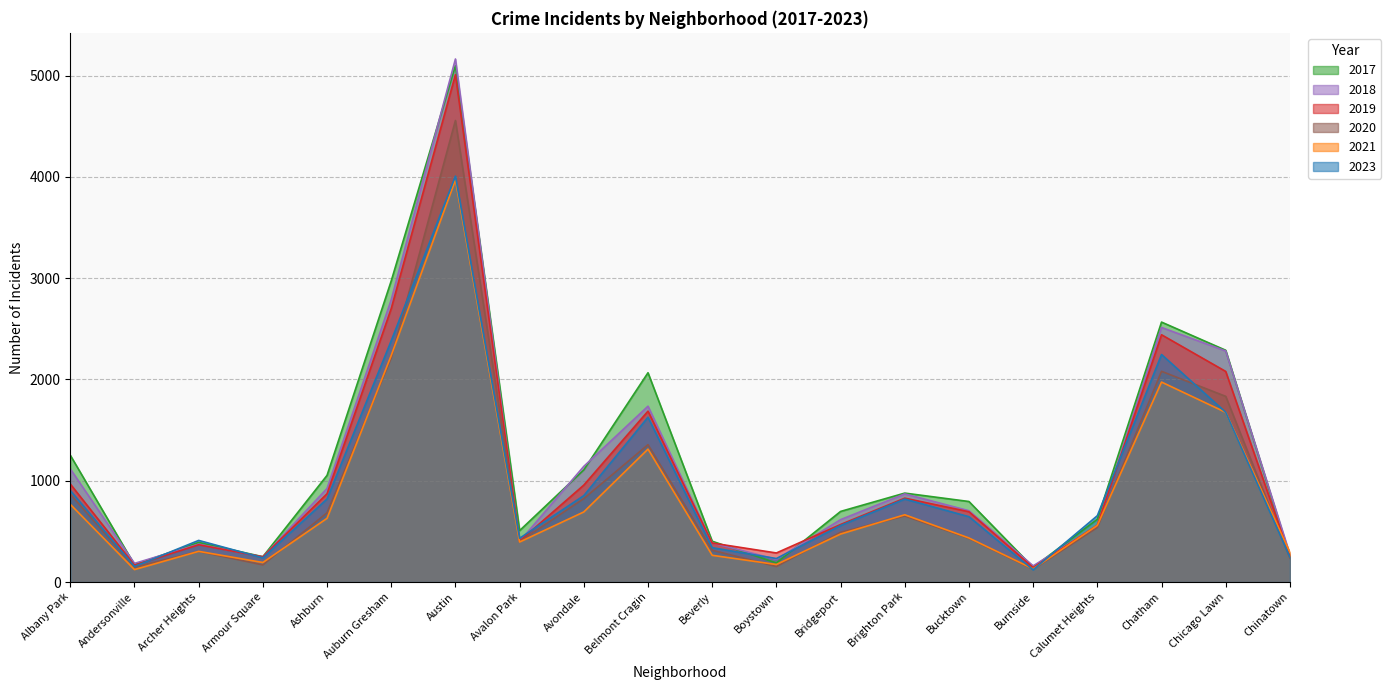

True or false: 2020 and 2018 intersect in this chart.

False